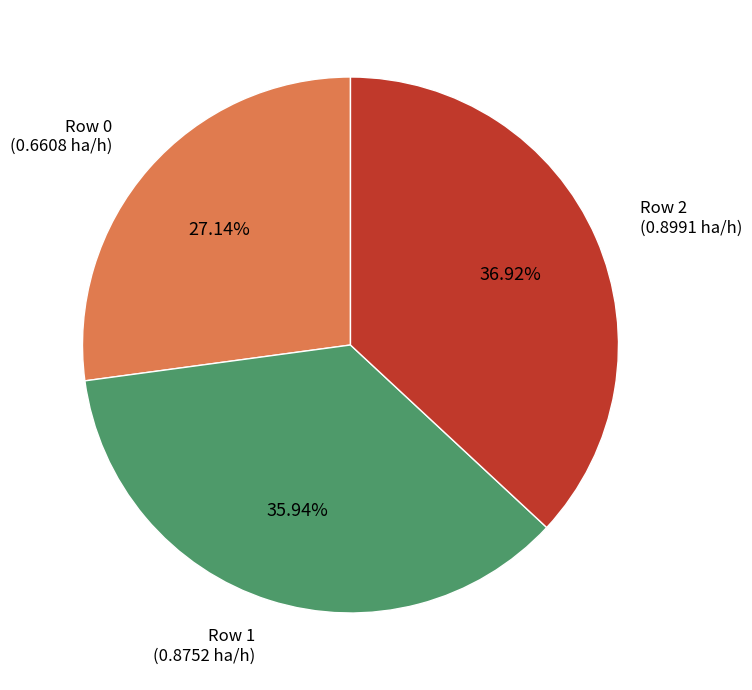

Is there a majority slice in this chart?

No